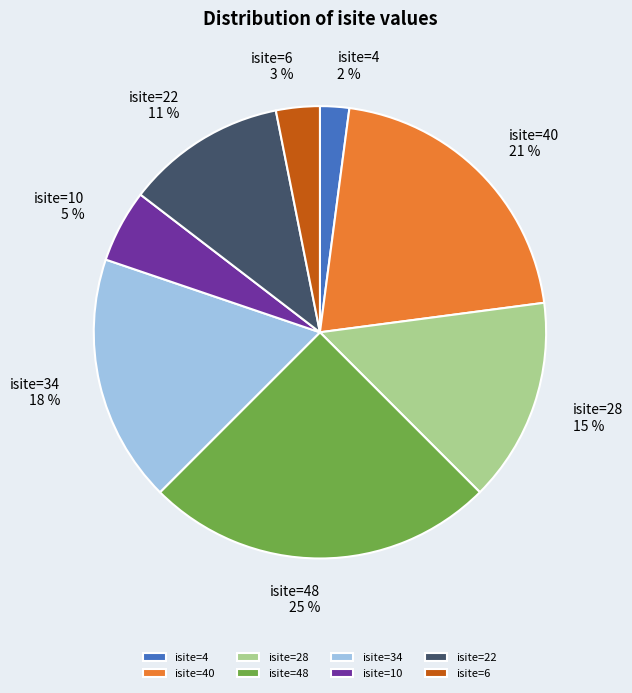

What is the ratio of the value at isite=6 to the value at isite=10?

0.6